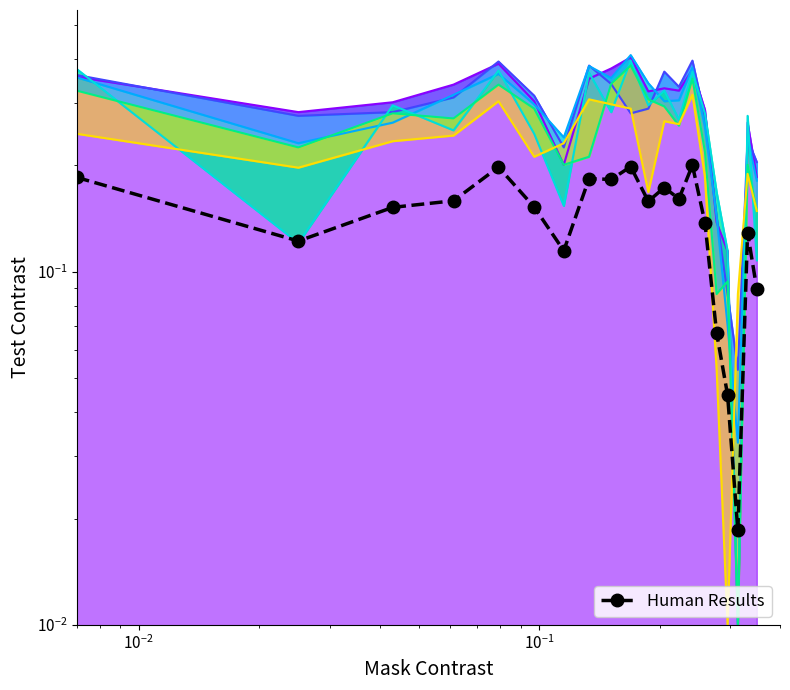

How many series are shown in this chart?

1